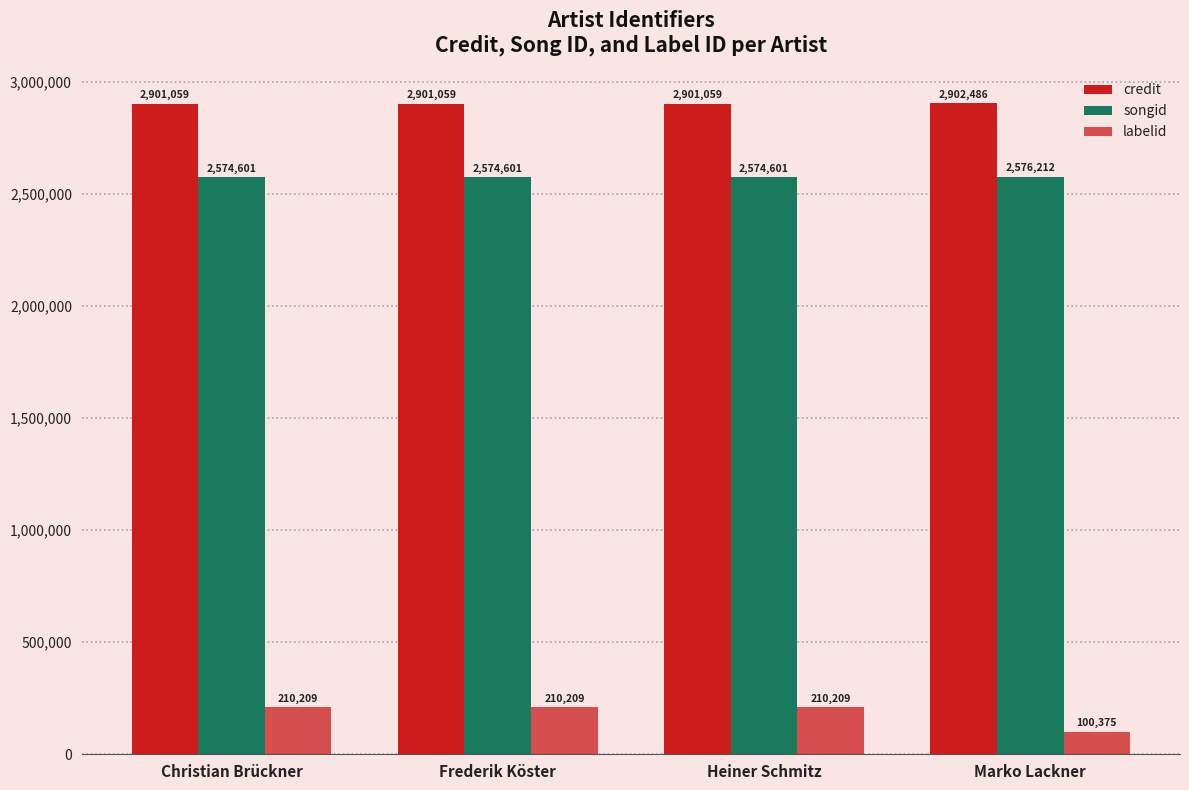

How many bars are there in total?

12